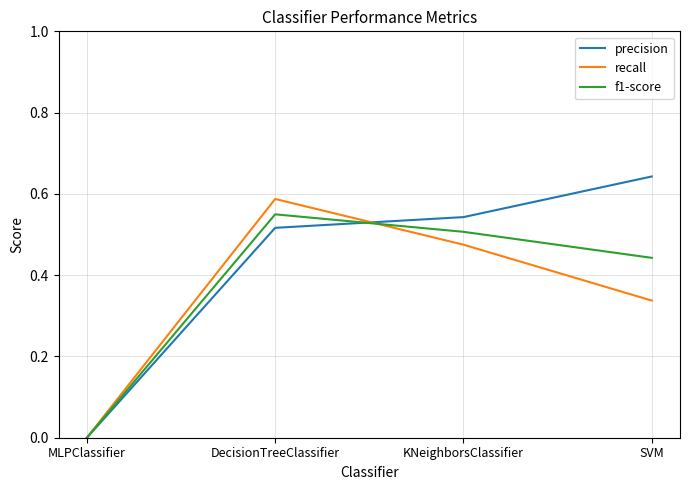

Between DecisionTreeClassifier and KNeighborsClassifier, which series saw the biggest shift?

recall